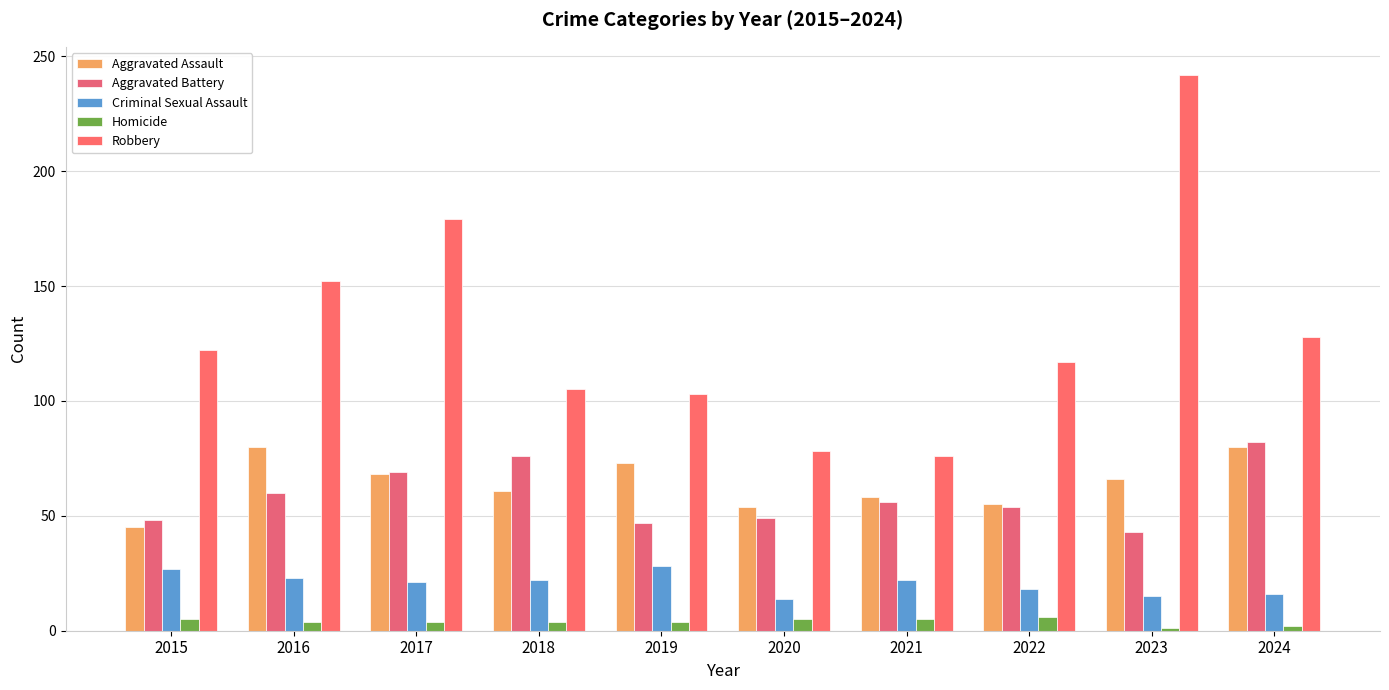

What is the sum of all Homicide values?

40